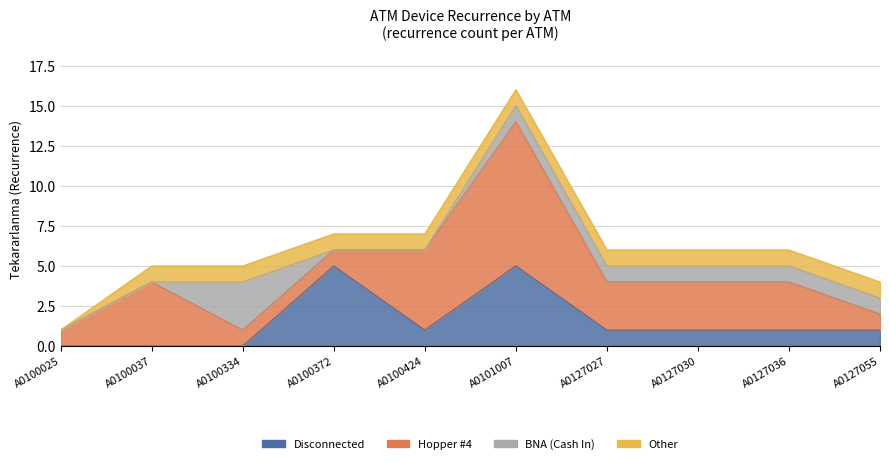

What are all the series names shown in the legend?

Disconnected, Hopper #4, BNA (Cash In), Other